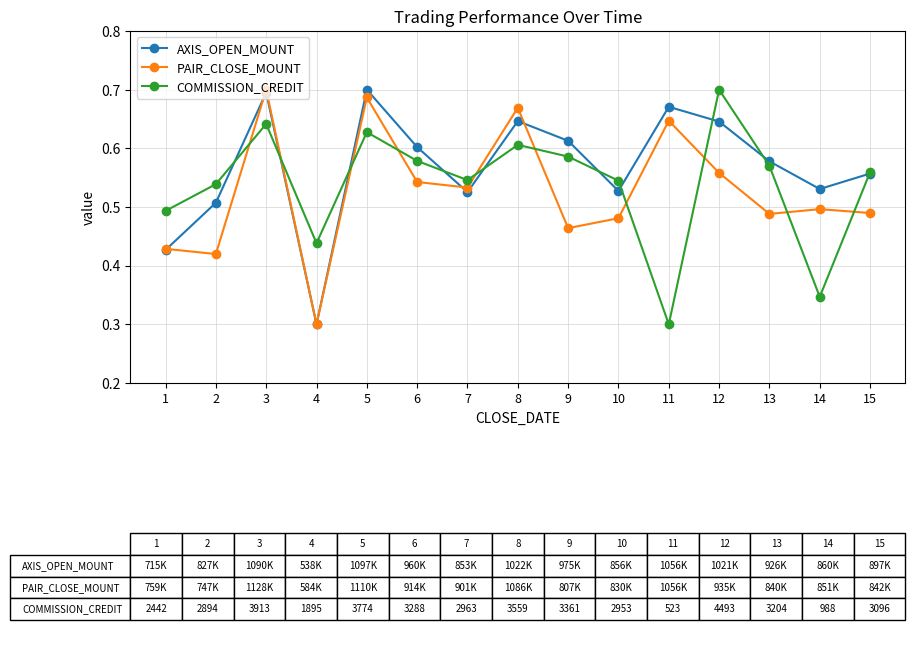

The PAIR_CLOSE_MOUNT series shows 0.7 at 14. True or false?

False